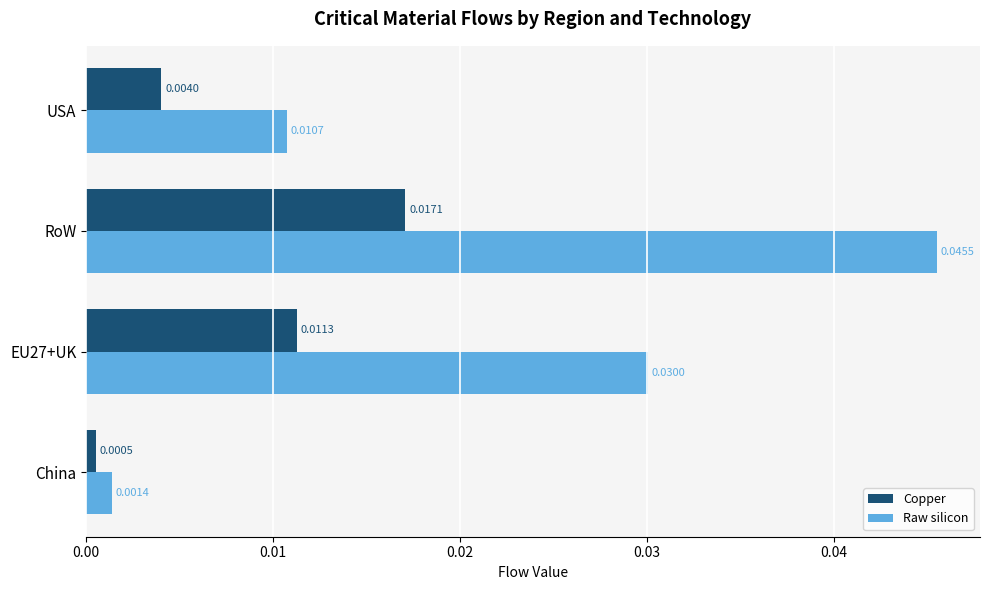

What are all the series names shown in the legend?

Copper, Raw silicon